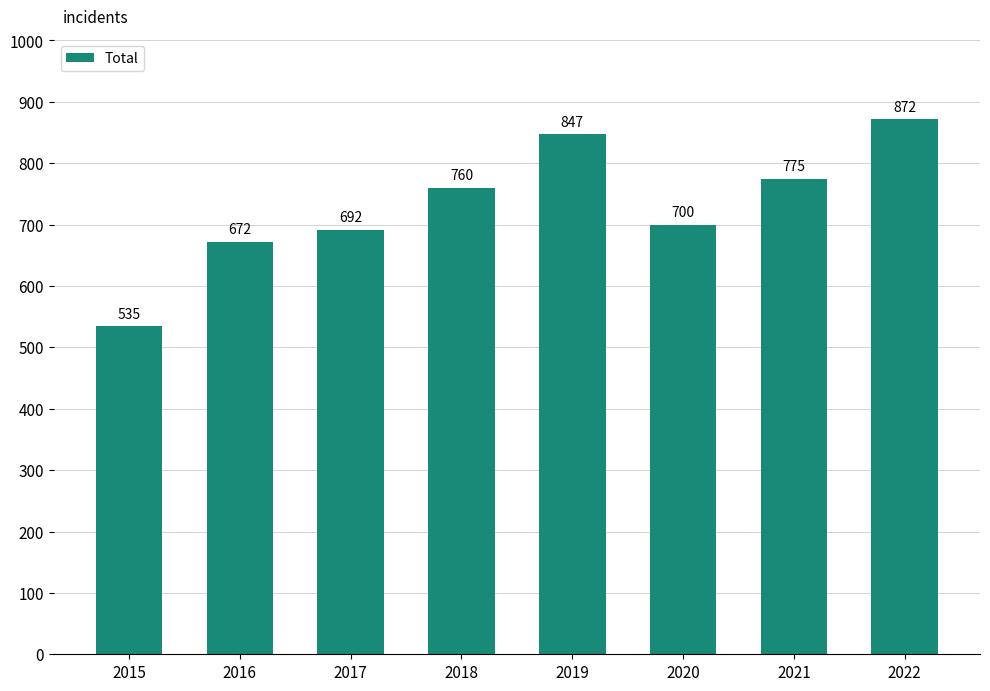

Does the chart contain stacked bars?

No